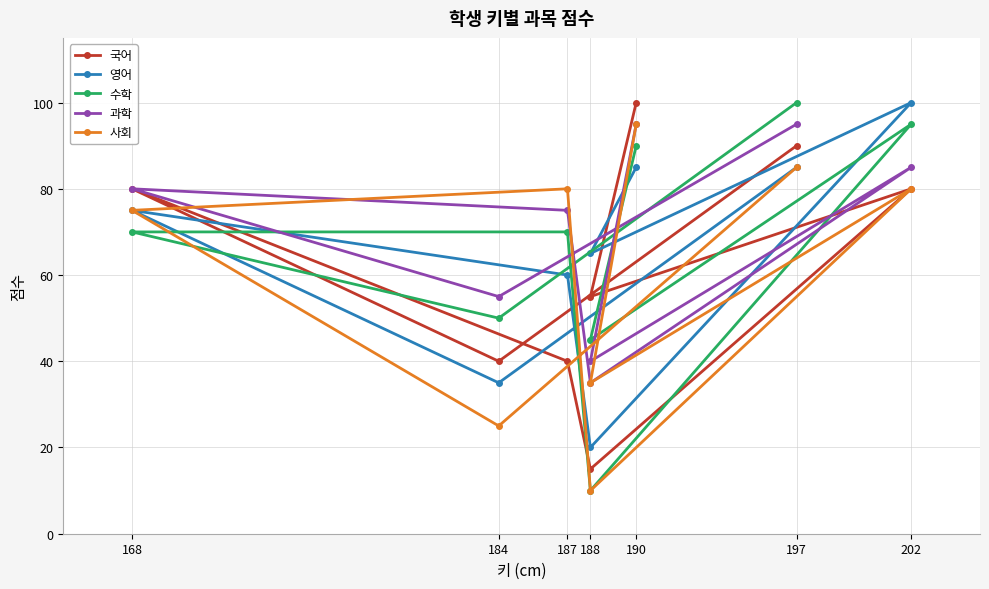

What is the label of the 2nd point from the left?

184